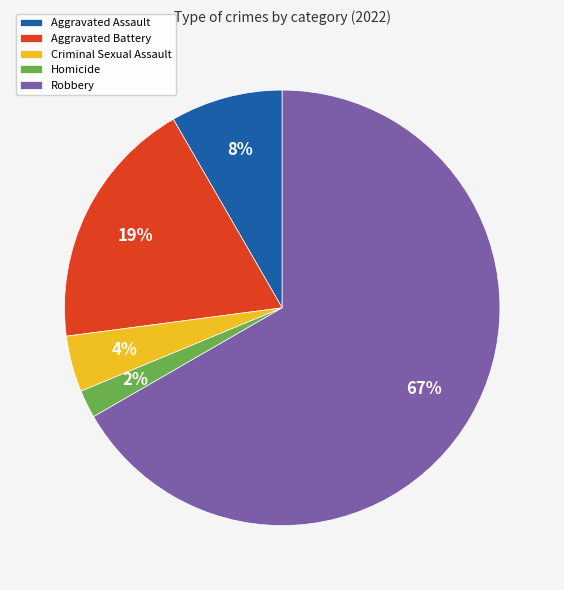

To the nearest percent, what is the average slice percentage?

20%